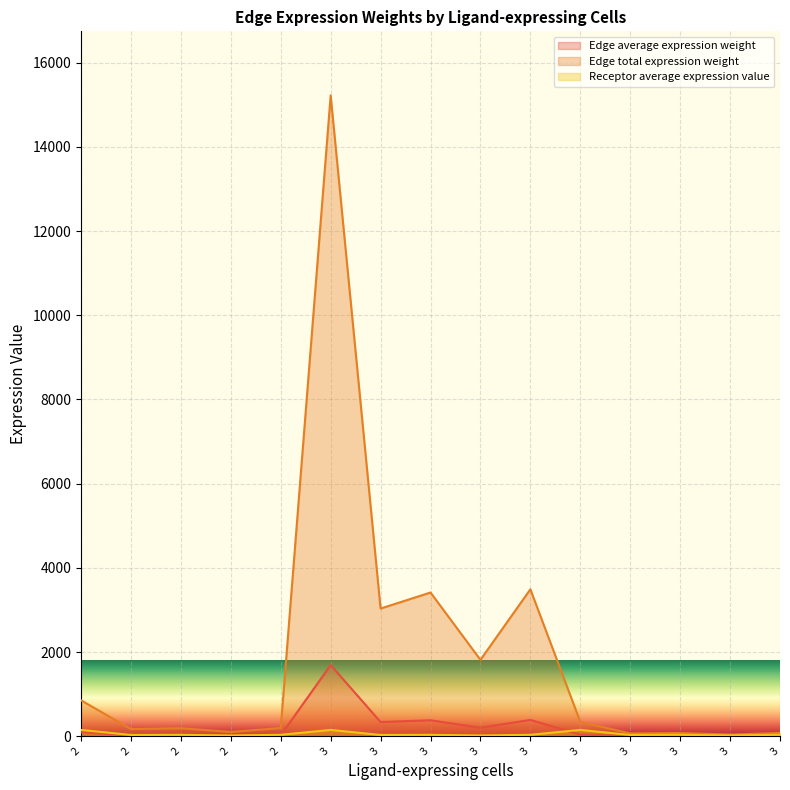

Is it true that Edge total expression weight equals 18.9 at 3?

False